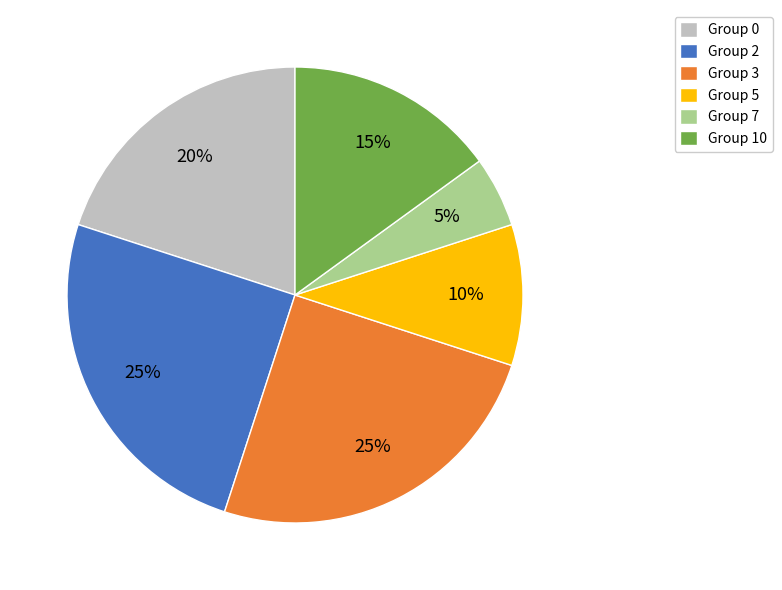

What is the smallest slice in the pie chart?

Group 7